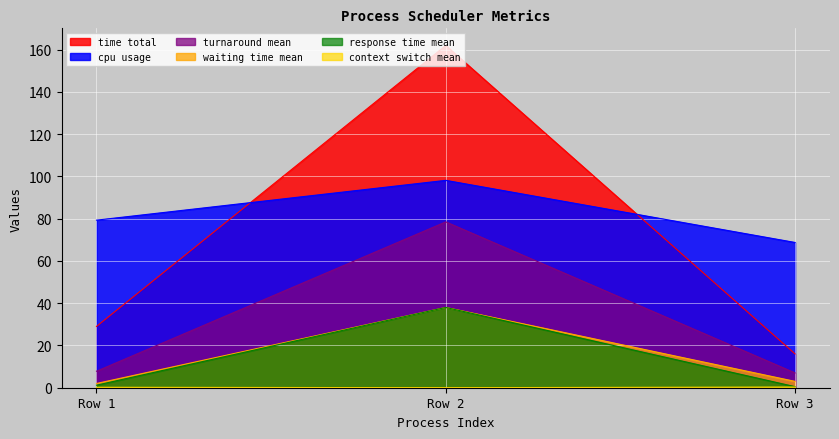

What is the value of the context_switch_mean point at the 1st from the left?

0.2